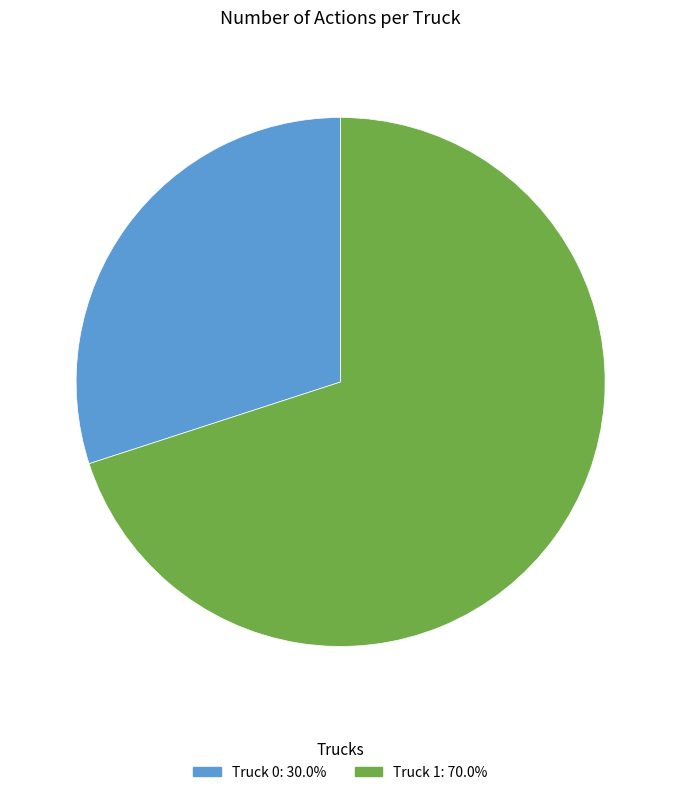

Count the number of slices in the pie.

2